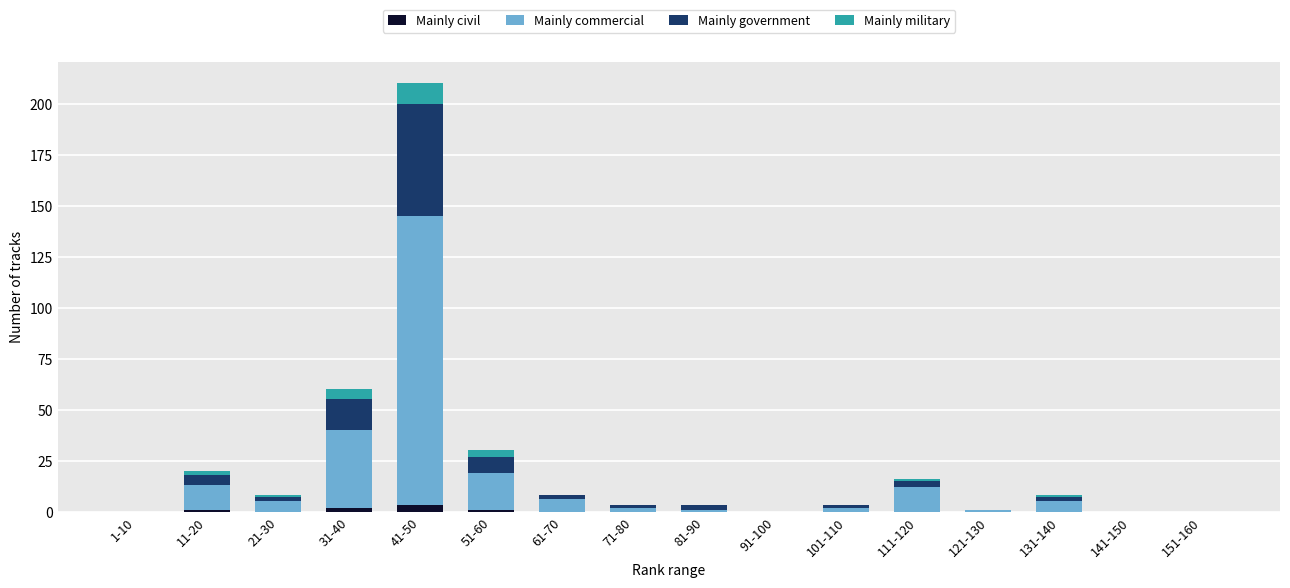

How many distinct data groups are displayed?

4